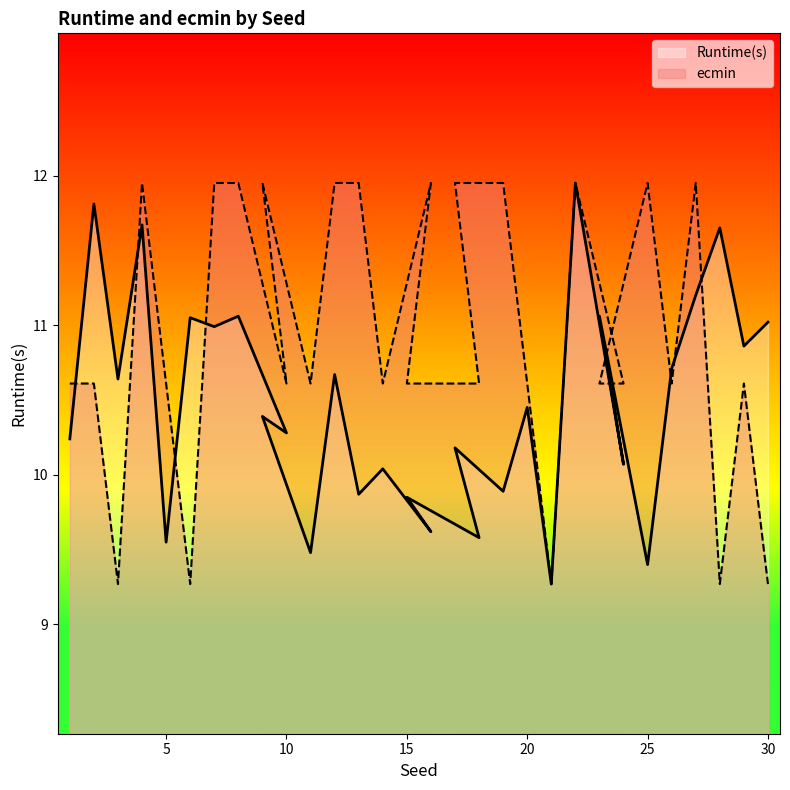

Which series changed the most between 2 and 27?

ecmin